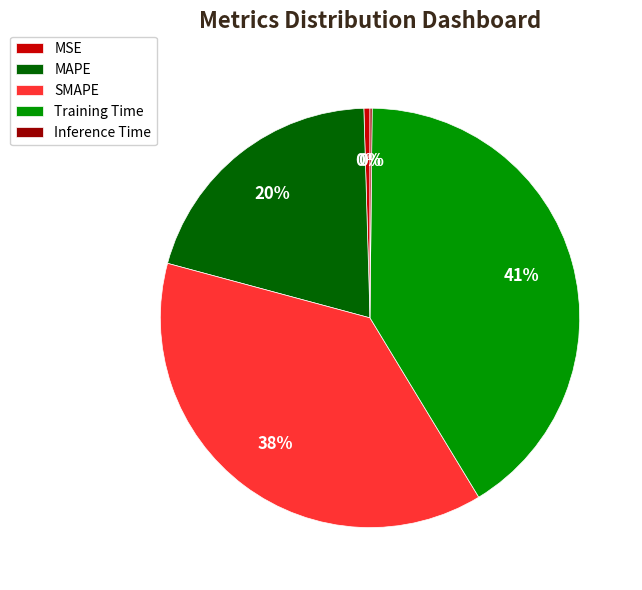

Is it true that MSE is 0% of the pie?

True